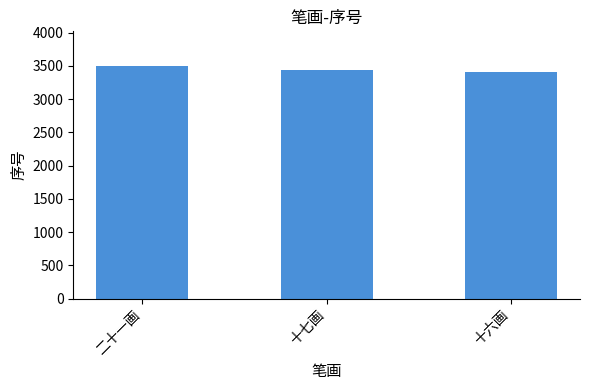

Is it true that the value at 二十一画 is 2388?

False